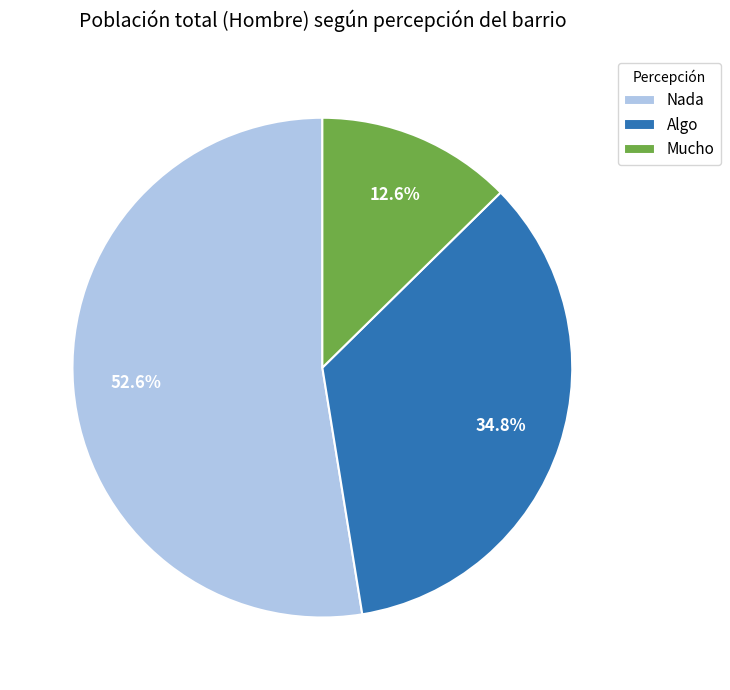

How many segments does this pie chart have?

3